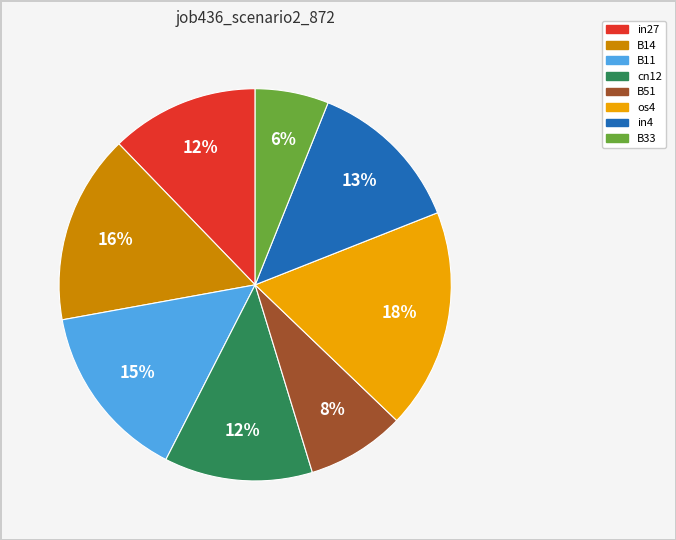

How many segments does this pie chart have?

8